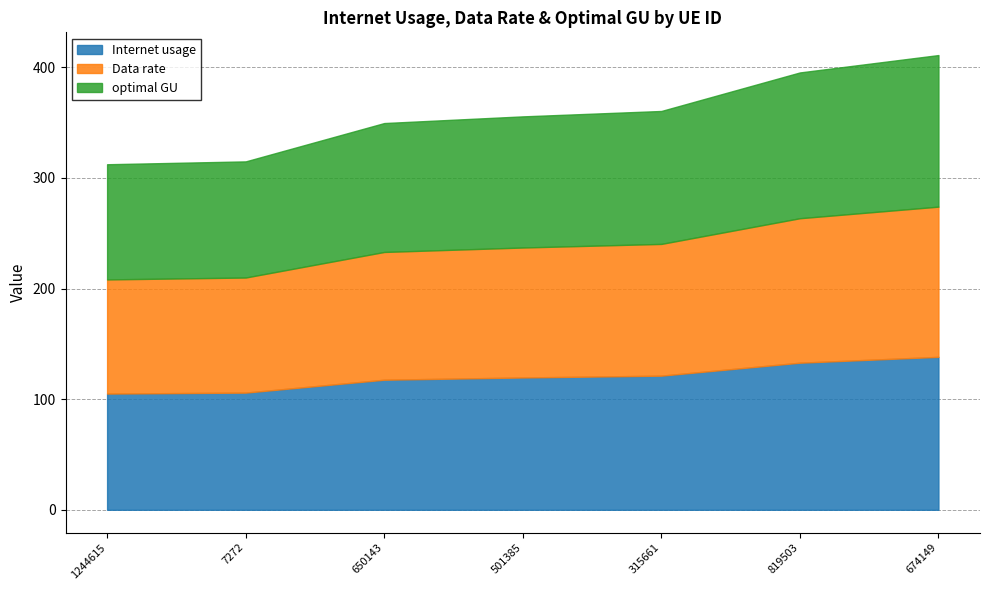

Which series has the largest total across all categories?

Internet usage